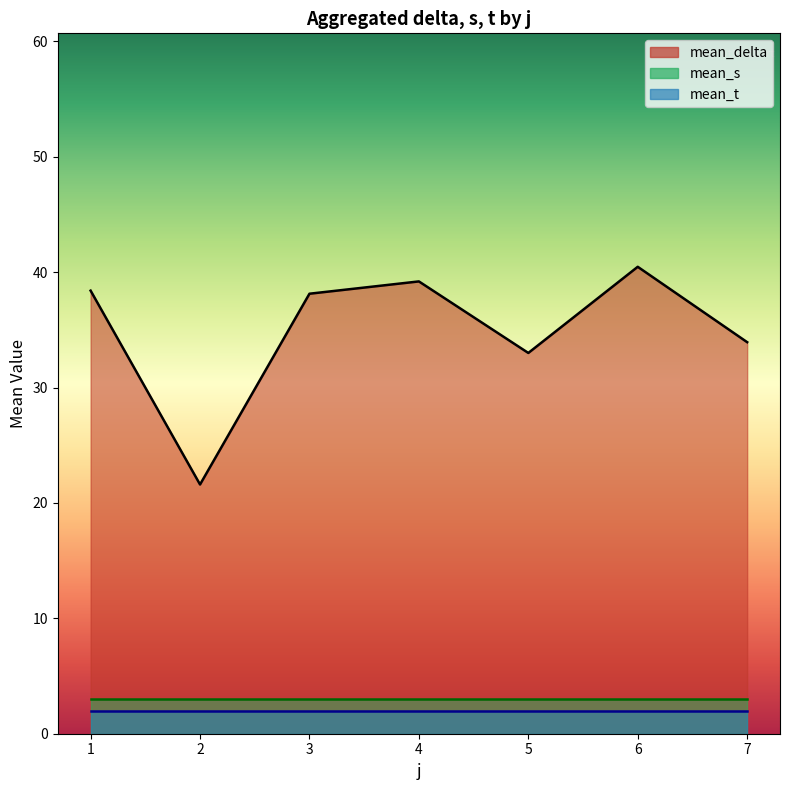

Which series has the largest range (max minus min)?

mean_delta_line